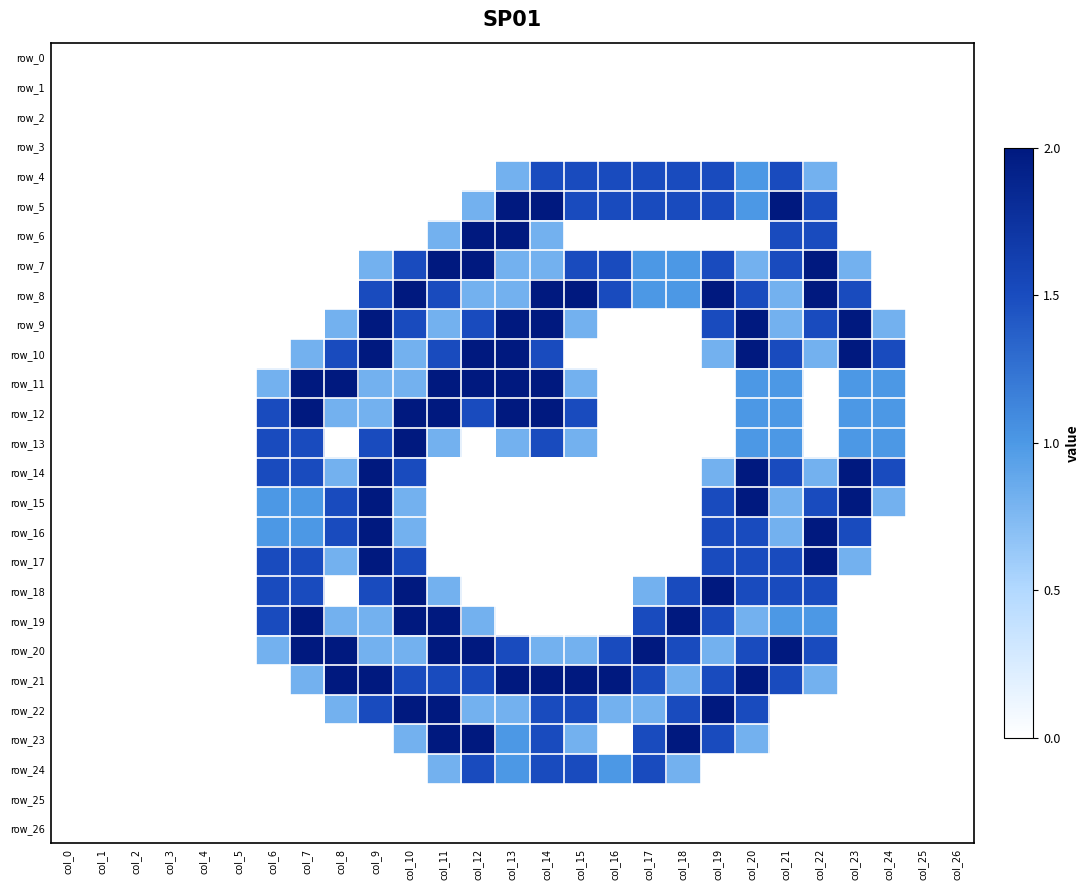

Reading left to right, extract all data points from this chart.

row_0: col_0=0.0	col_1=0.0	col_2=0.0	col_3=0.0	col_4=0.0	col_5=0.0	col_6=0.0	col_7=0.0	col_8=0.0	col_9=0.0	col_10=0.0	col_11=0.0	col_12=0.0	col_13=0.0	col_14=0.0	col_15=0.0	col_16=0.0	col_17=0.0	col_18=0.0	col_19=0.0	col_20=0.0	col_21=0.0	col_22=0.0	col_23=0.0	col_24=0.0	col_25=0.0	col_26=0.0
row_1: col_0=0.0	col_1=0.0	col_2=0.0	col_3=0.0	col_4=0.0	col_5=0.0	col_6=0.0	col_7=0.0	col_8=0.0	col_9=0.0	col_10=0.0	col_11=0.0	col_12=0.0	col_13=0.0	col_14=0.0	col_15=0.0	col_16=0.0	col_17=0.0	col_18=0.0	col_19=0.0	col_20=0.0	col_21=0.0	col_22=0.0	col_23=0.0	col_24=0.0	col_25=0.0	col_26=0.0
row_2: col_0=0.0	col_1=0.0	col_2=0.0	col_3=0.0	col_4=0.0	col_5=0.0	col_6=0.0	col_7=0.0	col_8=0.0	col_9=0.0	col_10=0.0	col_11=0.0	col_12=0.0	col_13=0.0	col_14=0.0	col_15=0.0	col_16=0.0	col_17=0.0	col_18=0.0	col_19=0.0	col_20=0.0	col_21=0.0	col_22=0.0	col_23=0.0	col_24=0.0	col_25=0.0	col_26=0.0
row_3: col_0=0.0	col_1=0.0	col_2=0.0	col_3=0.0	col_4=0.0	col_5=0.0	col_6=0.0	col_7=0.0	col_8=0.0	col_9=0.0	col_10=0.0	col_11=0.0	col_12=0.0	col_13=0.0	col_14=0.0	col_15=0.0	col_16=0.0	col_17=0.0	col_18=0.0	col_19=0.0	col_20=0.0	col_21=0.0	col_22=0.0	col_23=0.0	col_24=0.0	col_25=0.0	col_26=0.0
row_4: col_0=0.0	col_1=0.0	col_2=0.0	col_3=0.0	col_4=0.0	col_5=0.0	col_6=0.0	col_7=0.0	col_8=0.0	col_9=0.0	col_10=0.0	col_11=0.0	col_12=0.0	col_13=0.8	col_14=1.5	col_15=1.5	col_16=1.5	col_17=1.5	col_18=1.5	col_19=1.5	col_20=1.0	col_21=1.5	col_22=0.8	col_23=0.0	col_24=0.0	col_25=0.0	col_26=0.0
row_5: col_0=0.0	col_1=0.0	col_2=0.0	col_3=0.0	col_4=0.0	col_5=0.0	col_6=0.0	col_7=0.0	col_8=0.0	col_9=0.0	col_10=0.0	col_11=0.0	col_12=0.8	col_13=2.0	col_14=2.0	col_15=1.5	col_16=1.5	col_17=1.5	col_18=1.5	col_19=1.5	col_20=1.0	col_21=2.0	col_22=1.5	col_23=0.0	col_24=0.0	col_25=0.0	col_26=0.0
row_6: col_0=0.0	col_1=0.0	col_2=0.0	col_3=0.0	col_4=0.0	col_5=0.0	col_6=0.0	col_7=0.0	col_8=0.0	col_9=0.0	col_10=0.0	col_11=0.8	col_12=2.0	col_13=2.0	col_14=0.8	col_15=0.0	col_16=0.0	col_17=0.0	col_18=0.0	col_19=0.0	col_20=0.0	col_21=1.5	col_22=1.5	col_23=0.0	col_24=0.0	col_25=0.0	col_26=0.0
row_7: col_0=0.0	col_1=0.0	col_2=0.0	col_3=0.0	col_4=0.0	col_5=0.0	col_6=0.0	col_7=0.0	col_8=0.0	col_9=0.8	col_10=1.5	col_11=2.0	col_12=2.0	col_13=0.8	col_14=0.8	col_15=1.5	col_16=1.5	col_17=1.0	col_18=1.0	col_19=1.5	col_20=0.8	col_21=1.5	col_22=2.0	col_23=0.8	col_24=0.0	col_25=0.0	col_26=0.0
row_8: col_0=0.0	col_1=0.0	col_2=0.0	col_3=0.0	col_4=0.0	col_5=0.0	col_6=0.0	col_7=0.0	col_8=0.0	col_9=1.5	col_10=2.0	col_11=1.5	col_12=0.8	col_13=0.8	col_14=2.0	col_15=2.0	col_16=1.5	col_17=1.0	col_18=1.0	col_19=2.0	col_20=1.5	col_21=0.8	col_22=2.0	col_23=1.5	col_24=0.0	col_25=0.0	col_26=0.0
row_9: col_0=0.0	col_1=0.0	col_2=0.0	col_3=0.0	col_4=0.0	col_5=0.0	col_6=0.0	col_7=0.0	col_8=0.8	col_9=2.0	col_10=1.5	col_11=0.8	col_12=1.5	col_13=2.0	col_14=2.0	col_15=0.8	col_16=0.0	col_17=0.0	col_18=0.0	col_19=1.5	col_20=2.0	col_21=0.8	col_22=1.5	col_23=2.0	col_24=0.8	col_25=0.0	col_26=0.0
row_10: col_0=0.0	col_1=0.0	col_2=0.0	col_3=0.0	col_4=0.0	col_5=0.0	col_6=0.0	col_7=0.8	col_8=1.5	col_9=2.0	col_10=0.8	col_11=1.5	col_12=2.0	col_13=2.0	col_14=1.5	col_15=0.0	col_16=0.0	col_17=0.0	col_18=0.0	col_19=0.8	col_20=2.0	col_21=1.5	col_22=0.8	col_23=2.0	col_24=1.5	col_25=0.0	col_26=0.0
row_11: col_0=0.0	col_1=0.0	col_2=0.0	col_3=0.0	col_4=0.0	col_5=0.0	col_6=0.8	col_7=2.0	col_8=2.0	col_9=0.8	col_10=0.8	col_11=2.0	col_12=2.0	col_13=2.0	col_14=2.0	col_15=0.8	col_16=0.0	col_17=0.0	col_18=0.0	col_19=0.0	col_20=1.0	col_21=1.0	col_22=0.0	col_23=1.0	col_24=1.0	col_25=0.0	col_26=0.0
row_12: col_0=0.0	col_1=0.0	col_2=0.0	col_3=0.0	col_4=0.0	col_5=0.0	col_6=1.5	col_7=2.0	col_8=0.8	col_9=0.8	col_10=2.0	col_11=2.0	col_12=1.5	col_13=2.0	col_14=2.0	col_15=1.5	col_16=0.0	col_17=0.0	col_18=0.0	col_19=0.0	col_20=1.0	col_21=1.0	col_22=0.0	col_23=1.0	col_24=1.0	col_25=0.0	col_26=0.0
row_13: col_0=0.0	col_1=0.0	col_2=0.0	col_3=0.0	col_4=0.0	col_5=0.0	col_6=1.5	col_7=1.5	col_8=0.0	col_9=1.5	col_10=2.0	col_11=0.8	col_12=0.0	col_13=0.8	col_14=1.5	col_15=0.8	col_16=0.0	col_17=0.0	col_18=0.0	col_19=0.0	col_20=1.0	col_21=1.0	col_22=0.0	col_23=1.0	col_24=1.0	col_25=0.0	col_26=0.0
row_14: col_0=0.0	col_1=0.0	col_2=0.0	col_3=0.0	col_4=0.0	col_5=0.0	col_6=1.5	col_7=1.5	col_8=0.8	col_9=2.0	col_10=1.5	col_11=0.0	col_12=0.0	col_13=0.0	col_14=0.0	col_15=0.0	col_16=0.0	col_17=0.0	col_18=0.0	col_19=0.8	col_20=2.0	col_21=1.5	col_22=0.8	col_23=2.0	col_24=1.5	col_25=0.0	col_26=0.0
row_15: col_0=0.0	col_1=0.0	col_2=0.0	col_3=0.0	col_4=0.0	col_5=0.0	col_6=1.0	col_7=1.0	col_8=1.5	col_9=2.0	col_10=0.8	col_11=0.0	col_12=0.0	col_13=0.0	col_14=0.0	col_15=0.0	col_16=0.0	col_17=0.0	col_18=0.0	col_19=1.5	col_20=2.0	col_21=0.8	col_22=1.5	col_23=2.0	col_24=0.8	col_25=0.0	col_26=0.0
row_16: col_0=0.0	col_1=0.0	col_2=0.0	col_3=0.0	col_4=0.0	col_5=0.0	col_6=1.0	col_7=1.0	col_8=1.5	col_9=2.0	col_10=0.8	col_11=0.0	col_12=0.0	col_13=0.0	col_14=0.0	col_15=0.0	col_16=0.0	col_17=0.0	col_18=0.0	col_19=1.5	col_20=1.5	col_21=0.8	col_22=2.0	col_23=1.5	col_24=0.0	col_25=0.0	col_26=0.0
row_17: col_0=0.0	col_1=0.0	col_2=0.0	col_3=0.0	col_4=0.0	col_5=0.0	col_6=1.5	col_7=1.5	col_8=0.8	col_9=2.0	col_10=1.5	col_11=0.0	col_12=0.0	col_13=0.0	col_14=0.0	col_15=0.0	col_16=0.0	col_17=0.0	col_18=0.0	col_19=1.5	col_20=1.5	col_21=1.5	col_22=2.0	col_23=0.8	col_24=0.0	col_25=0.0	col_26=0.0
row_18: col_0=0.0	col_1=0.0	col_2=0.0	col_3=0.0	col_4=0.0	col_5=0.0	col_6=1.5	col_7=1.5	col_8=0.0	col_9=1.5	col_10=2.0	col_11=0.8	col_12=0.0	col_13=0.0	col_14=0.0	col_15=0.0	col_16=0.0	col_17=0.8	col_18=1.5	col_19=2.0	col_20=1.5	col_21=1.5	col_22=1.5	col_23=0.0	col_24=0.0	col_25=0.0	col_26=0.0
row_19: col_0=0.0	col_1=0.0	col_2=0.0	col_3=0.0	col_4=0.0	col_5=0.0	col_6=1.5	col_7=2.0	col_8=0.8	col_9=0.8	col_10=2.0	col_11=2.0	col_12=0.8	col_13=0.0	col_14=0.0	col_15=0.0	col_16=0.0	col_17=1.5	col_18=2.0	col_19=1.5	col_20=0.8	col_21=1.0	col_22=1.0	col_23=0.0	col_24=0.0	col_25=0.0	col_26=0.0
row_20: col_0=0.0	col_1=0.0	col_2=0.0	col_3=0.0	col_4=0.0	col_5=0.0	col_6=0.8	col_7=2.0	col_8=2.0	col_9=0.8	col_10=0.8	col_11=2.0	col_12=2.0	col_13=1.5	col_14=0.8	col_15=0.8	col_16=1.5	col_17=2.0	col_18=1.5	col_19=0.8	col_20=1.5	col_21=2.0	col_22=1.5	col_23=0.0	col_24=0.0	col_25=0.0	col_26=0.0
row_21: col_0=0.0	col_1=0.0	col_2=0.0	col_3=0.0	col_4=0.0	col_5=0.0	col_6=0.0	col_7=0.8	col_8=2.0	col_9=2.0	col_10=1.5	col_11=1.5	col_12=1.5	col_13=2.0	col_14=2.0	col_15=2.0	col_16=2.0	col_17=1.5	col_18=0.8	col_19=1.5	col_20=2.0	col_21=1.5	col_22=0.8	col_23=0.0	col_24=0.0	col_25=0.0	col_26=0.0
row_22: col_0=0.0	col_1=0.0	col_2=0.0	col_3=0.0	col_4=0.0	col_5=0.0	col_6=0.0	col_7=0.0	col_8=0.8	col_9=1.5	col_10=2.0	col_11=2.0	col_12=0.8	col_13=0.8	col_14=1.5	col_15=1.5	col_16=0.8	col_17=0.8	col_18=1.5	col_19=2.0	col_20=1.5	col_21=0.0	col_22=0.0	col_23=0.0	col_24=0.0	col_25=0.0	col_26=0.0
row_23: col_0=0.0	col_1=0.0	col_2=0.0	col_3=0.0	col_4=0.0	col_5=0.0	col_6=0.0	col_7=0.0	col_8=0.0	col_9=0.0	col_10=0.8	col_11=2.0	col_12=2.0	col_13=1.0	col_14=1.5	col_15=0.8	col_16=0.0	col_17=1.5	col_18=2.0	col_19=1.5	col_20=0.8	col_21=0.0	col_22=0.0	col_23=0.0	col_24=0.0	col_25=0.0	col_26=0.0
row_24: col_0=0.0	col_1=0.0	col_2=0.0	col_3=0.0	col_4=0.0	col_5=0.0	col_6=0.0	col_7=0.0	col_8=0.0	col_9=0.0	col_10=0.0	col_11=0.8	col_12=1.5	col_13=1.0	col_14=1.5	col_15=1.5	col_16=1.0	col_17=1.5	col_18=0.8	col_19=0.0	col_20=0.0	col_21=0.0	col_22=0.0	col_23=0.0	col_24=0.0	col_25=0.0	col_26=0.0
row_25: col_0=0.0	col_1=0.0	col_2=0.0	col_3=0.0	col_4=0.0	col_5=0.0	col_6=0.0	col_7=0.0	col_8=0.0	col_9=0.0	col_10=0.0	col_11=0.0	col_12=0.0	col_13=0.0	col_14=0.0	col_15=0.0	col_16=0.0	col_17=0.0	col_18=0.0	col_19=0.0	col_20=0.0	col_21=0.0	col_22=0.0	col_23=0.0	col_24=0.0	col_25=0.0	col_26=0.0
row_26: col_0=0.0	col_1=0.0	col_2=0.0	col_3=0.0	col_4=0.0	col_5=0.0	col_6=0.0	col_7=0.0	col_8=0.0	col_9=0.0	col_10=0.0	col_11=0.0	col_12=0.0	col_13=0.0	col_14=0.0	col_15=0.0	col_16=0.0	col_17=0.0	col_18=0.0	col_19=0.0	col_20=0.0	col_21=0.0	col_22=0.0	col_23=0.0	col_24=0.0	col_25=0.0	col_26=0.0